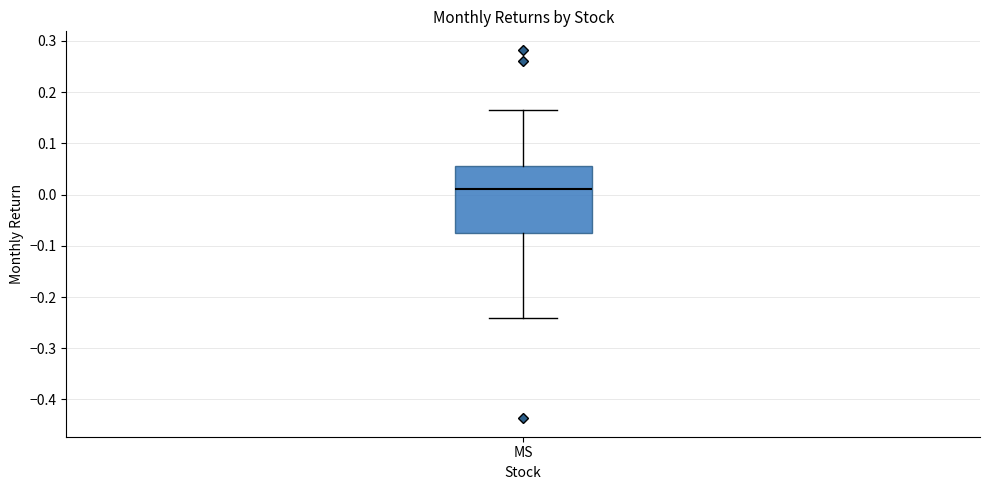

Where does the median line of the box for MS sit on the y-axis? The values are not printed on the chart, so give them approximately, as read against the axis.

0.01